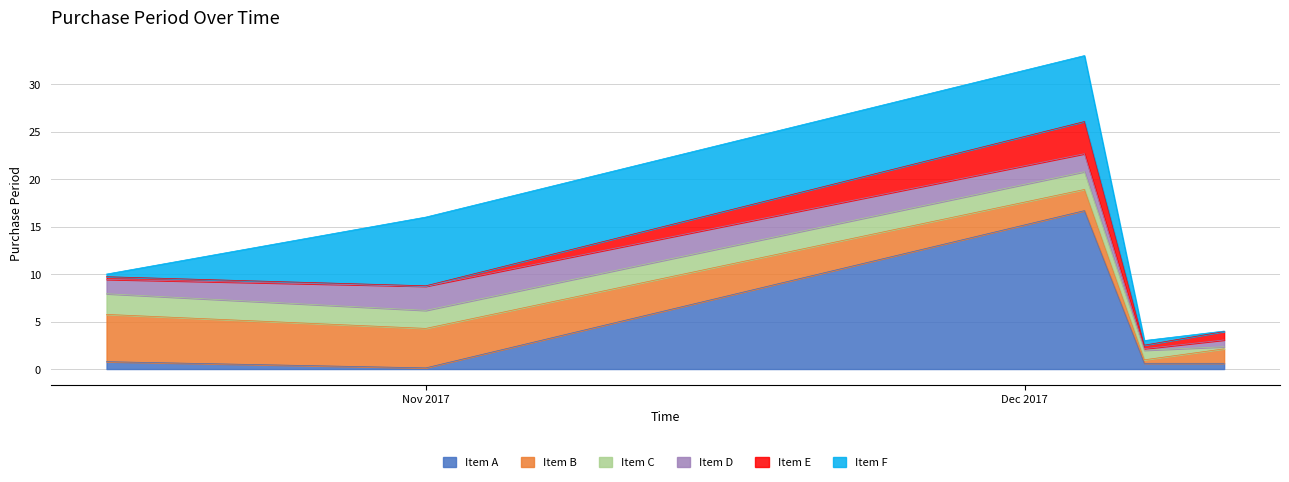

Where is the data nearest to the value 18?

Nov 2017